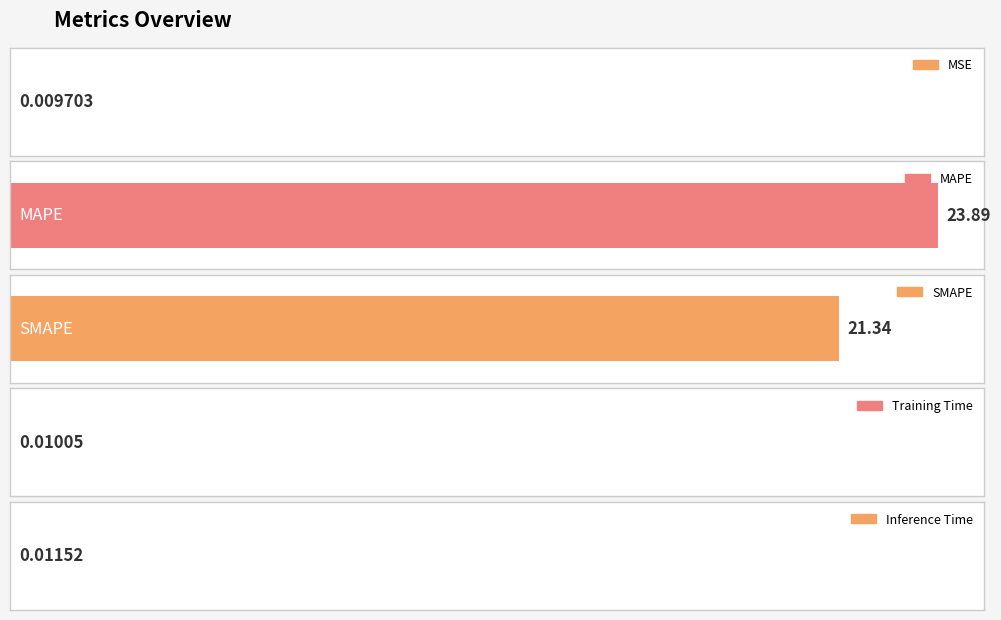

Does the chart contain any negative values?

No